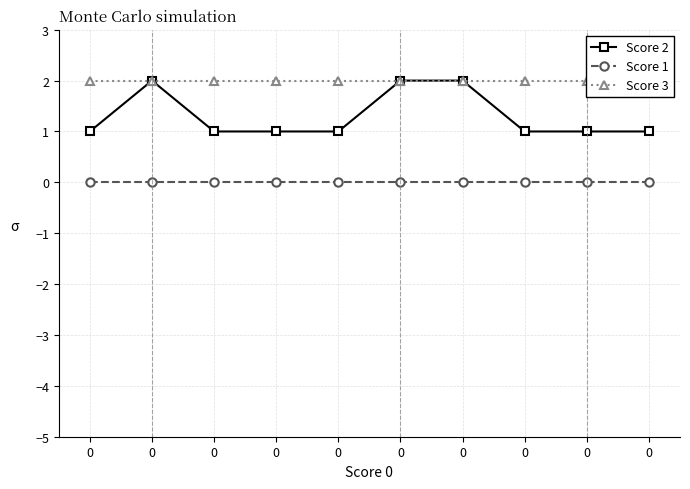

How many series are shown in this chart?

3